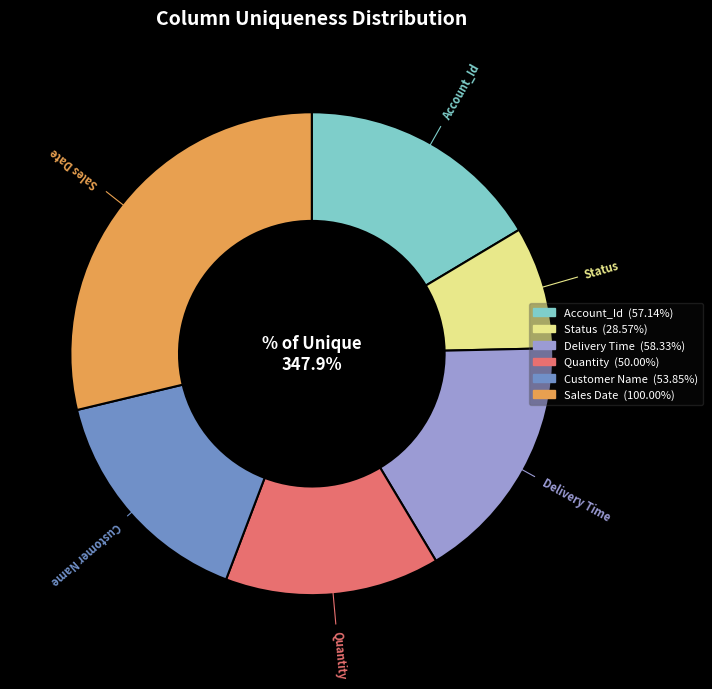

What portion of the pie excludes Delivery Time?

83.2%